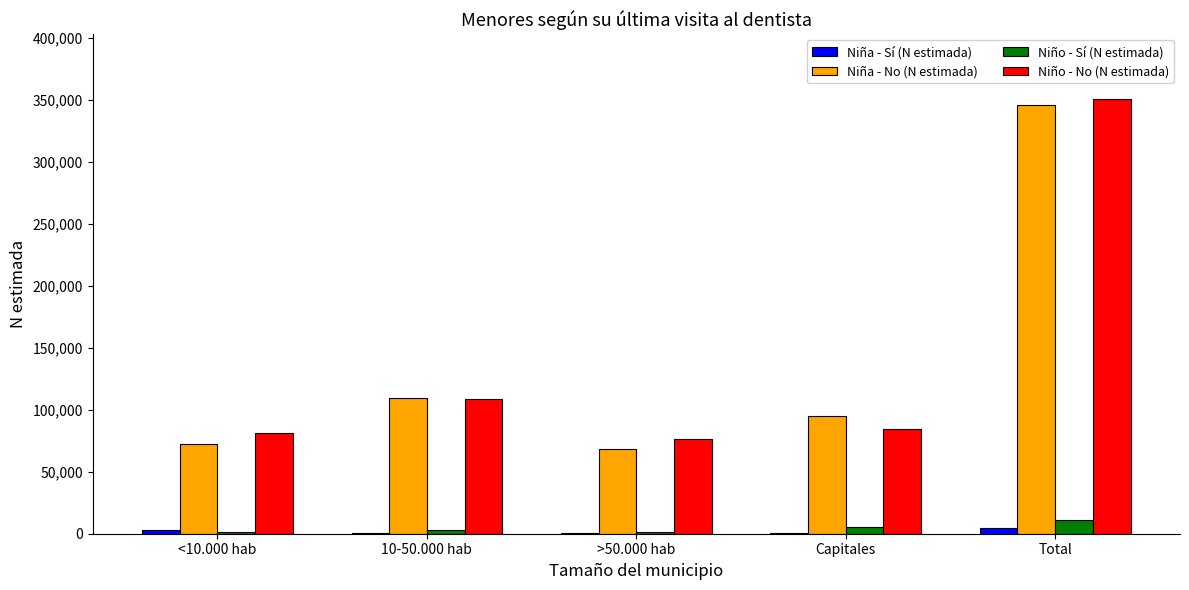

Which series changed the most between Capitales and Total?

Niño - No (N estimada)